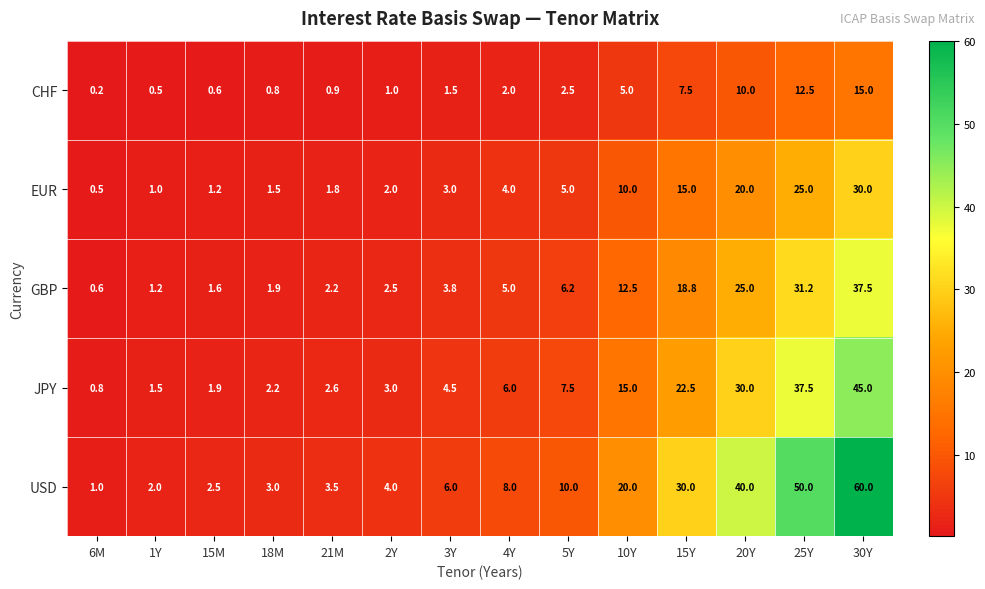

What is the average value of the GBP series?

10.7